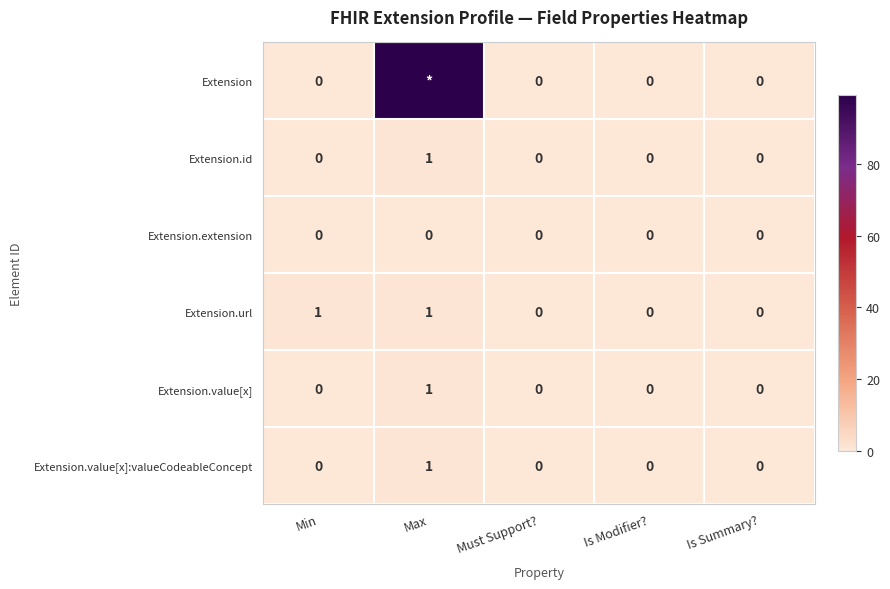

Is it true that Extension.id equals 0 at Min?

True